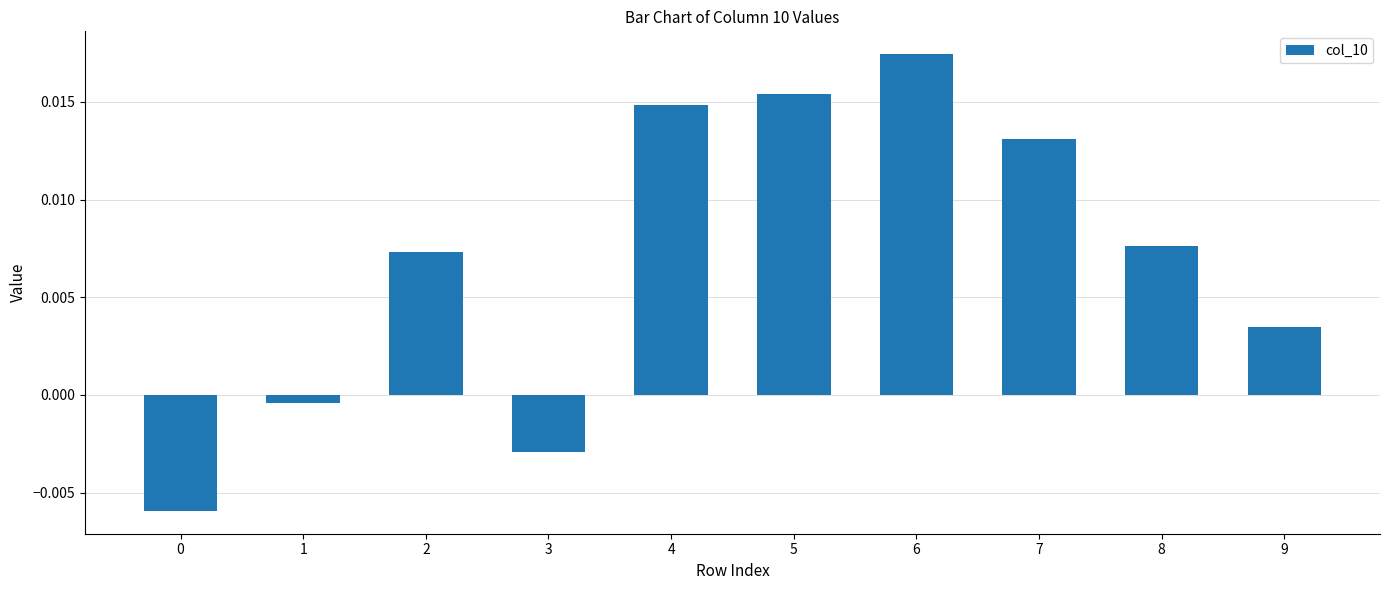

Which has a higher value, 2 or 7?

7